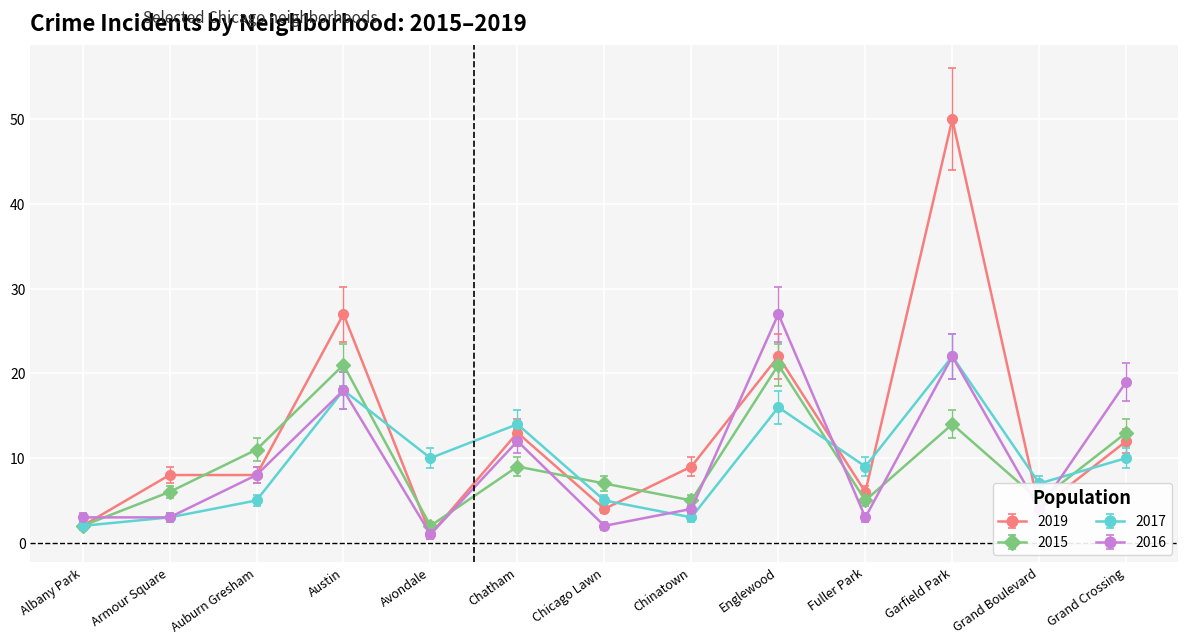

What is the spread (max minus min) of values at Albany Park?

1